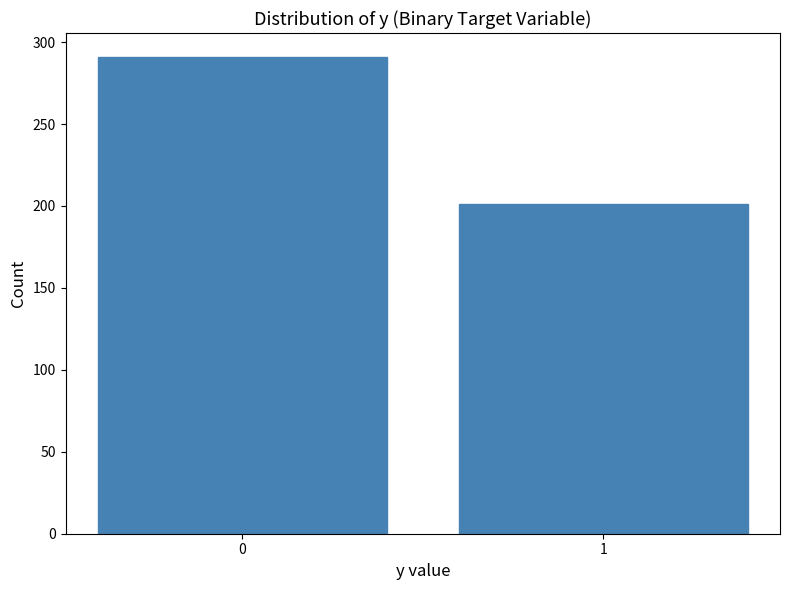

Reading left to right, extract all data points from this chart.

291	201